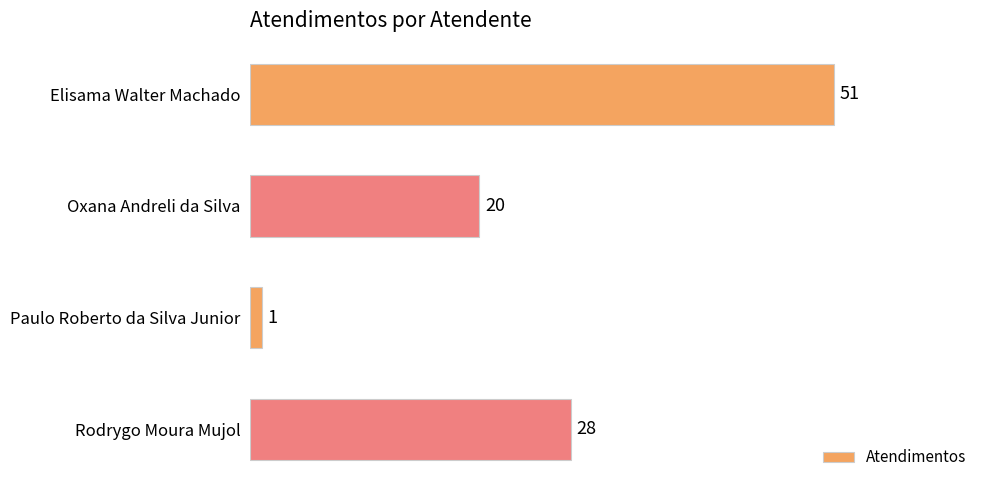

What is the value of the 1st bar from the top?

51